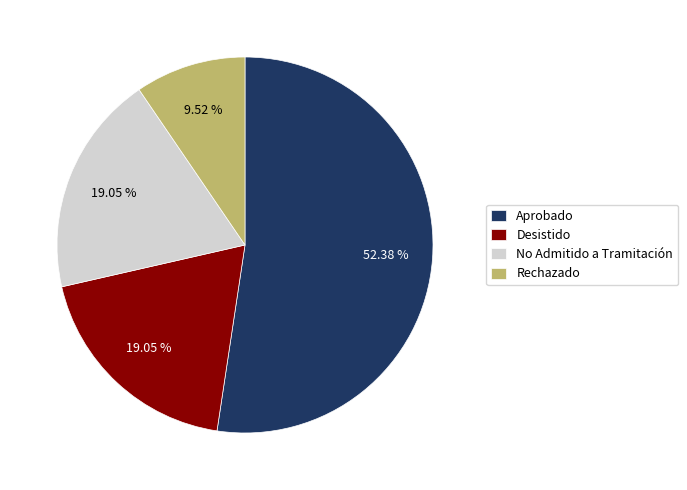

Approximately how many times larger is the value at Desistido compared to No Admitido a Tramitación?

1.0